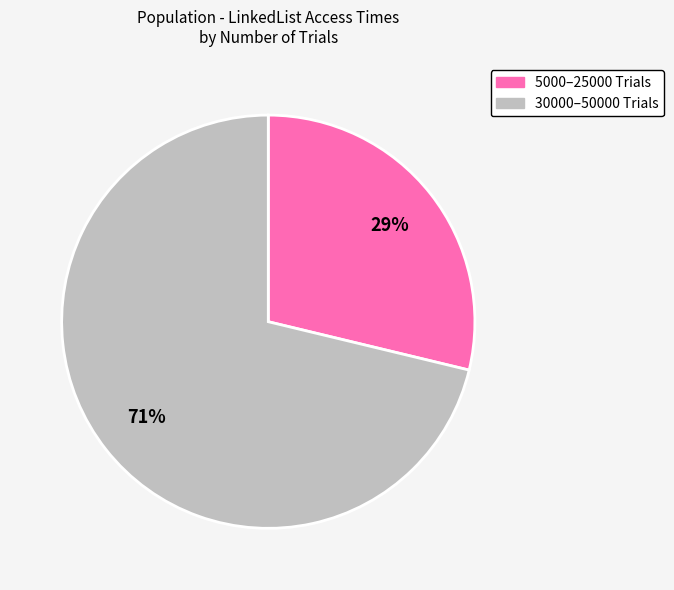

The 5000–25000 Trials slice represents 29% of the pie. True or false?

True